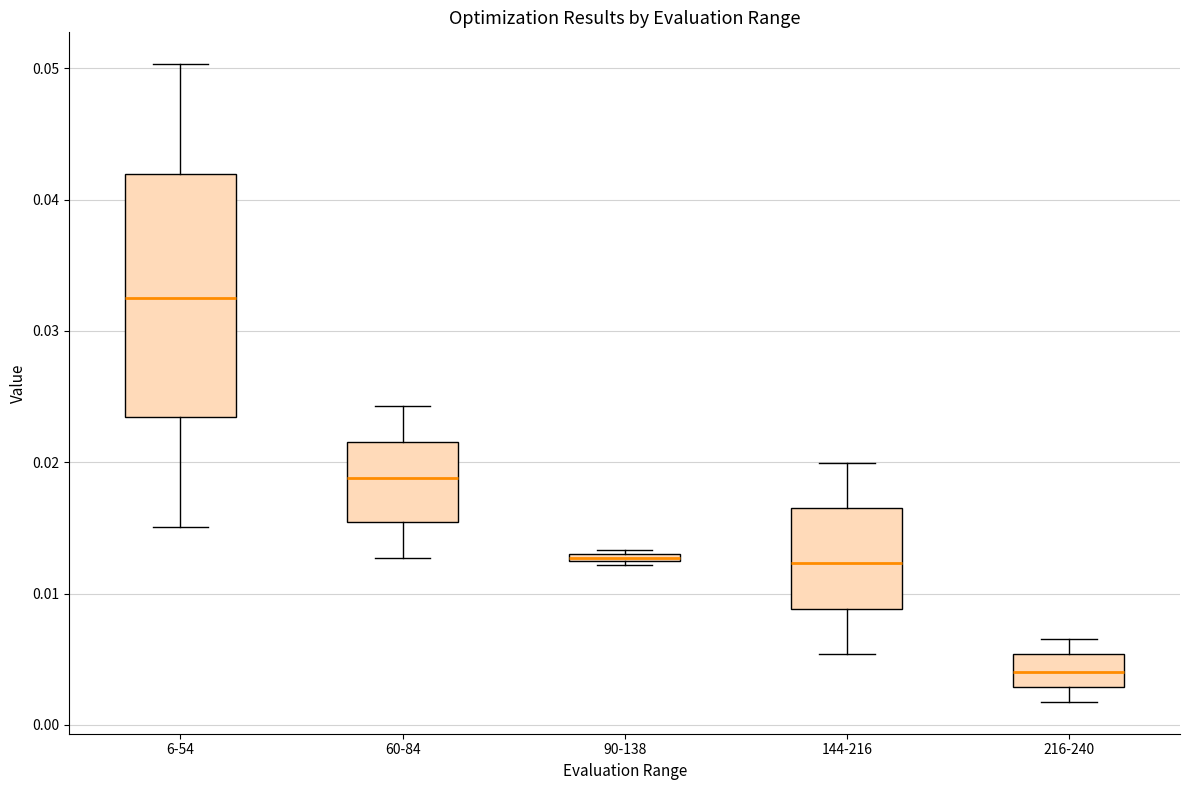

Which box is the tallest, from its lower edge to its upper edge?

6-54